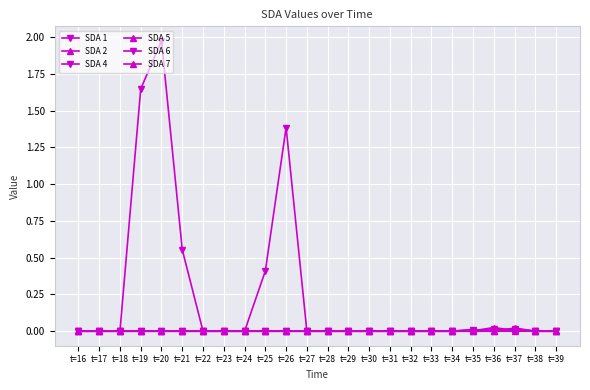

How many series are shown in this chart?

6